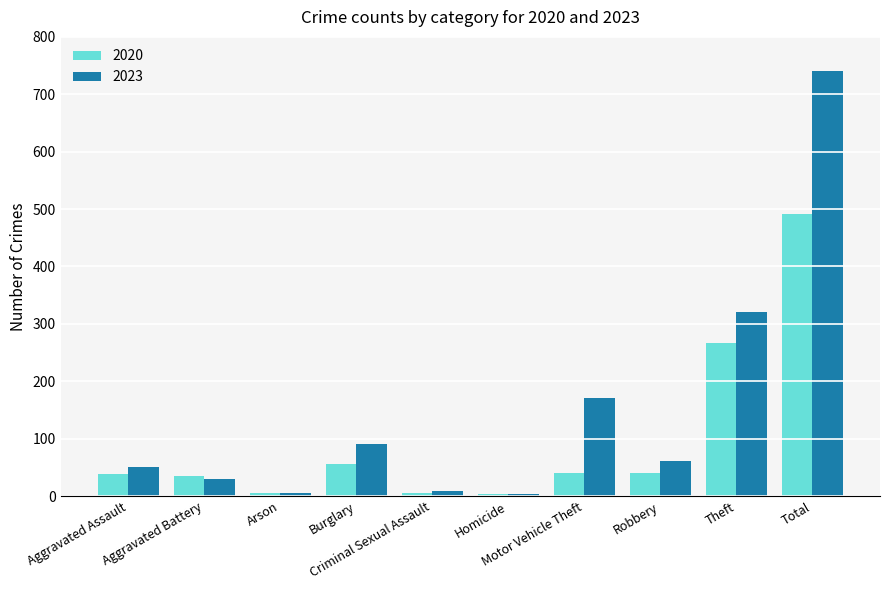

Which series has the largest total across all categories?

2023